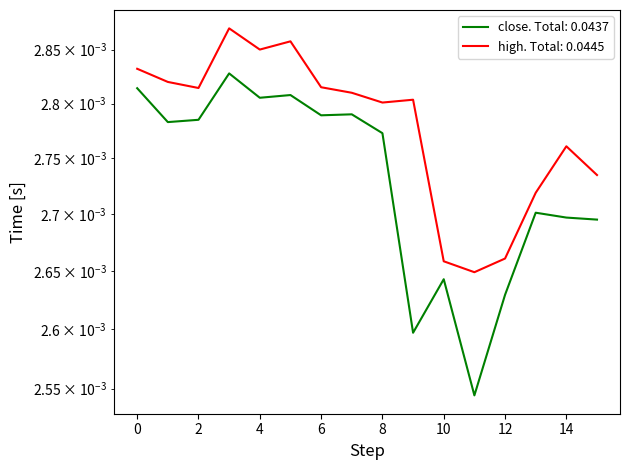

How many interior local peaks does the close series have?

5